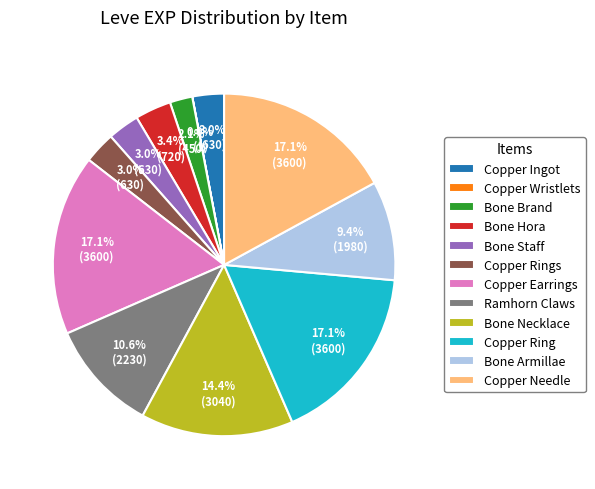

Is there any slice that represents more than half of the pie?

No